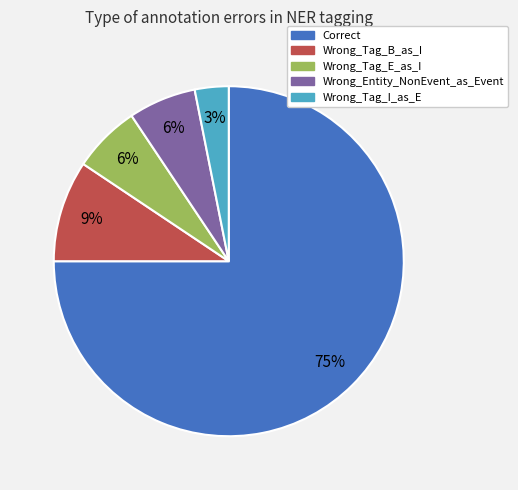

Is it true that Correct is 75% of the pie?

True